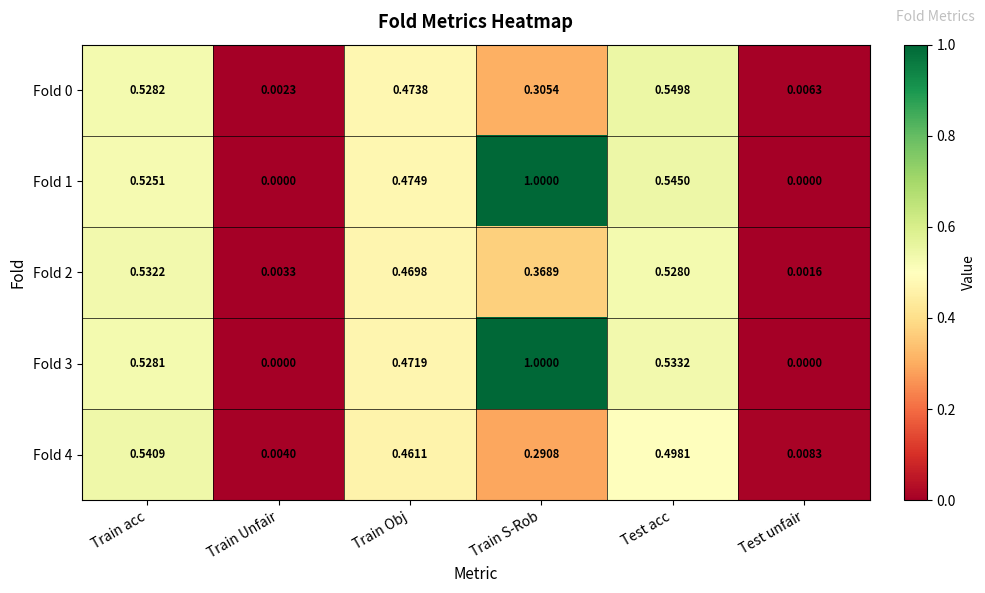

Is the value of Fold 0 at Train Unfair greater than the value of Fold 2 at Train S-Rob?

No